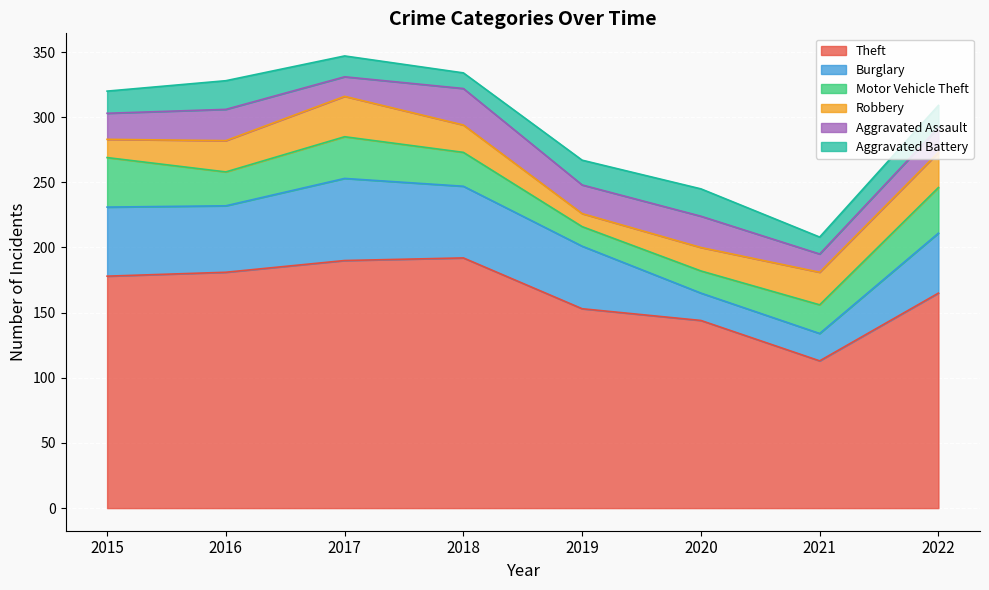

What is the difference between the maximum and minimum values in the Motor Vehicle Theft series?

23